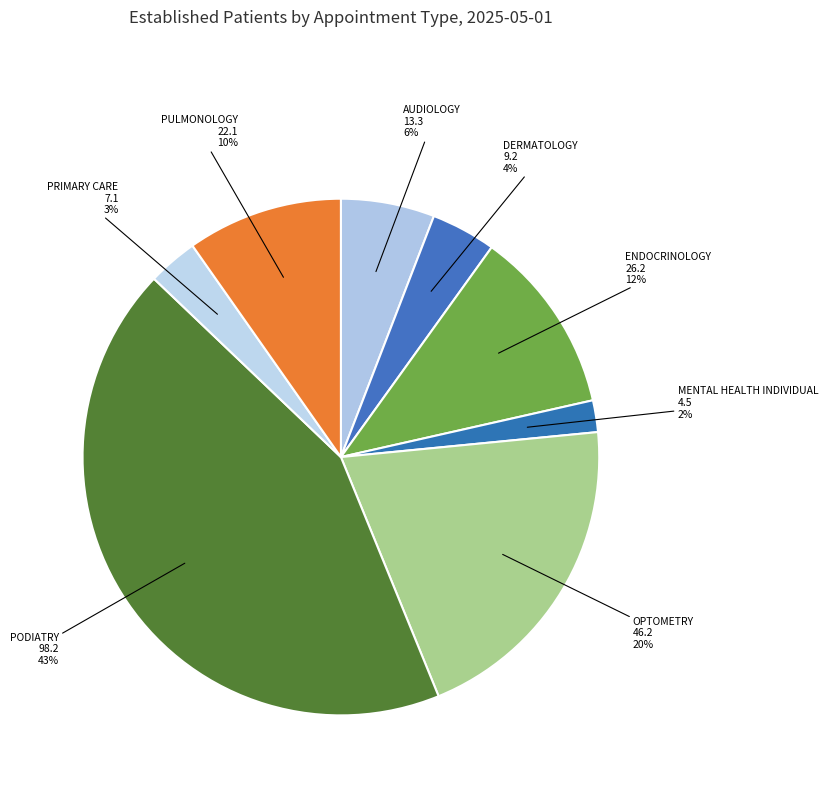

Approximately how many times larger is the value at MENTAL HEALTH INDIVIDUAL compared to ENDOCRINOLOGY?

0.2